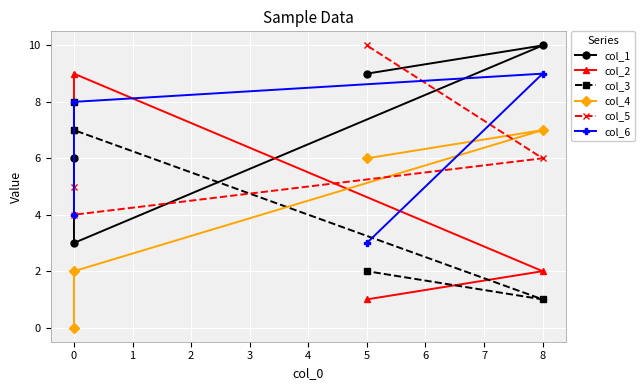

Where does the col_4 series first go above 6?

8